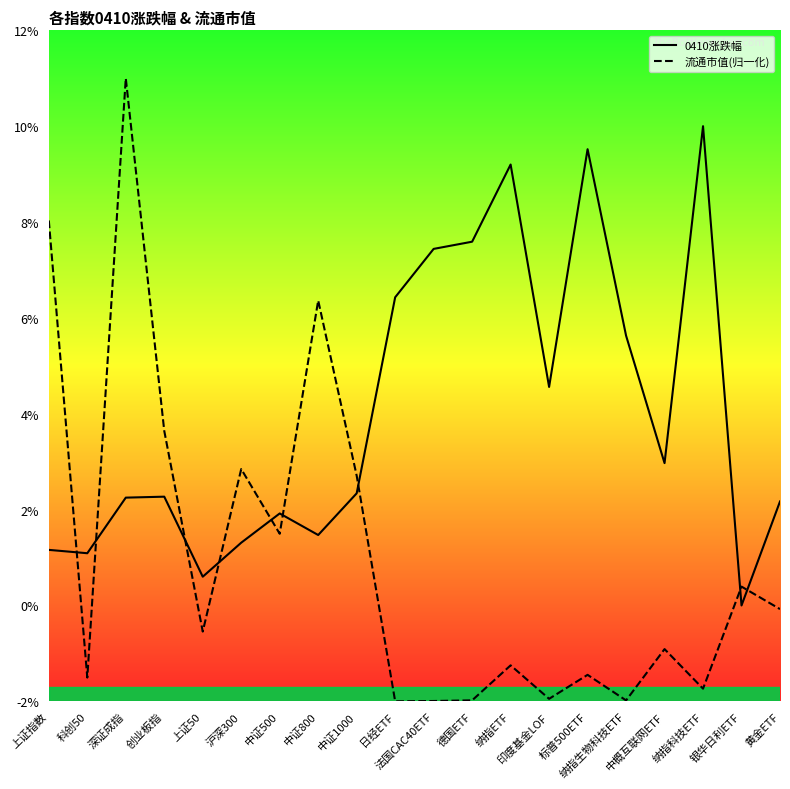

Rank the categories by 流通市值(归一化) value from lowest to highest.

日经ETF, 法国CAC40ETF, 纳指生物科技ETF, 德国ETF, 印度基金LOF, 纳指科技ETF, 科创50, 标普500ETF, 纳指ETF, 中概互联网ETF, 上证50, 黄金ETF, 银华日利ETF, 中证500, 中证1000, 沪深300, 创业板指, 中证800, 上证指数, 深证成指